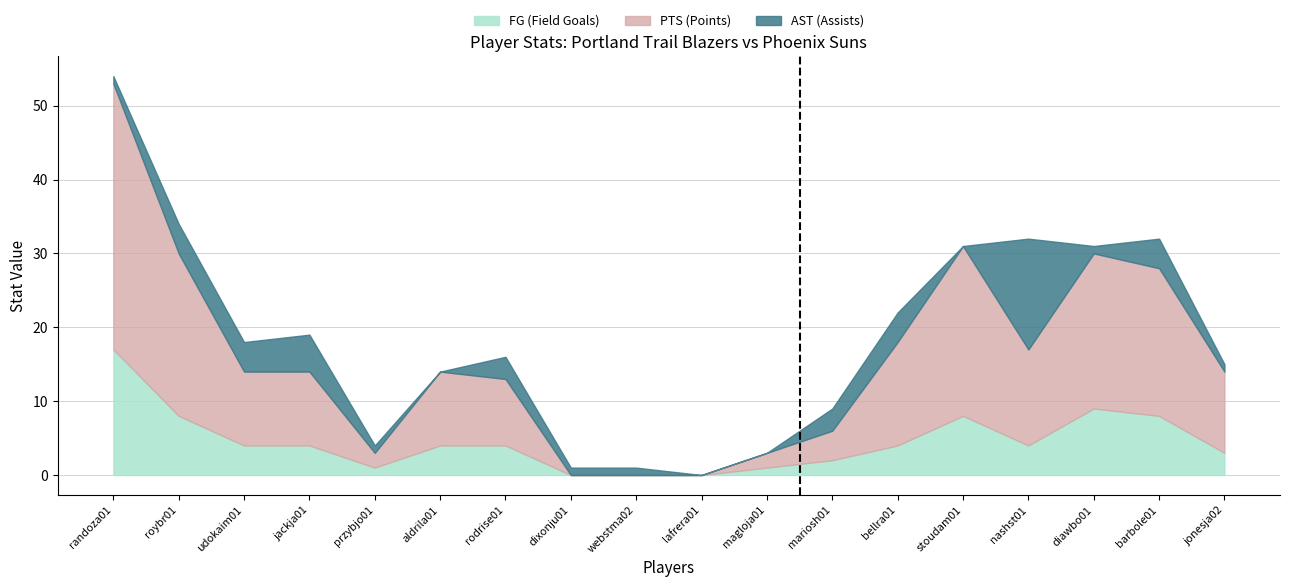

Which series has the widest spread of values?

PTS (Points)